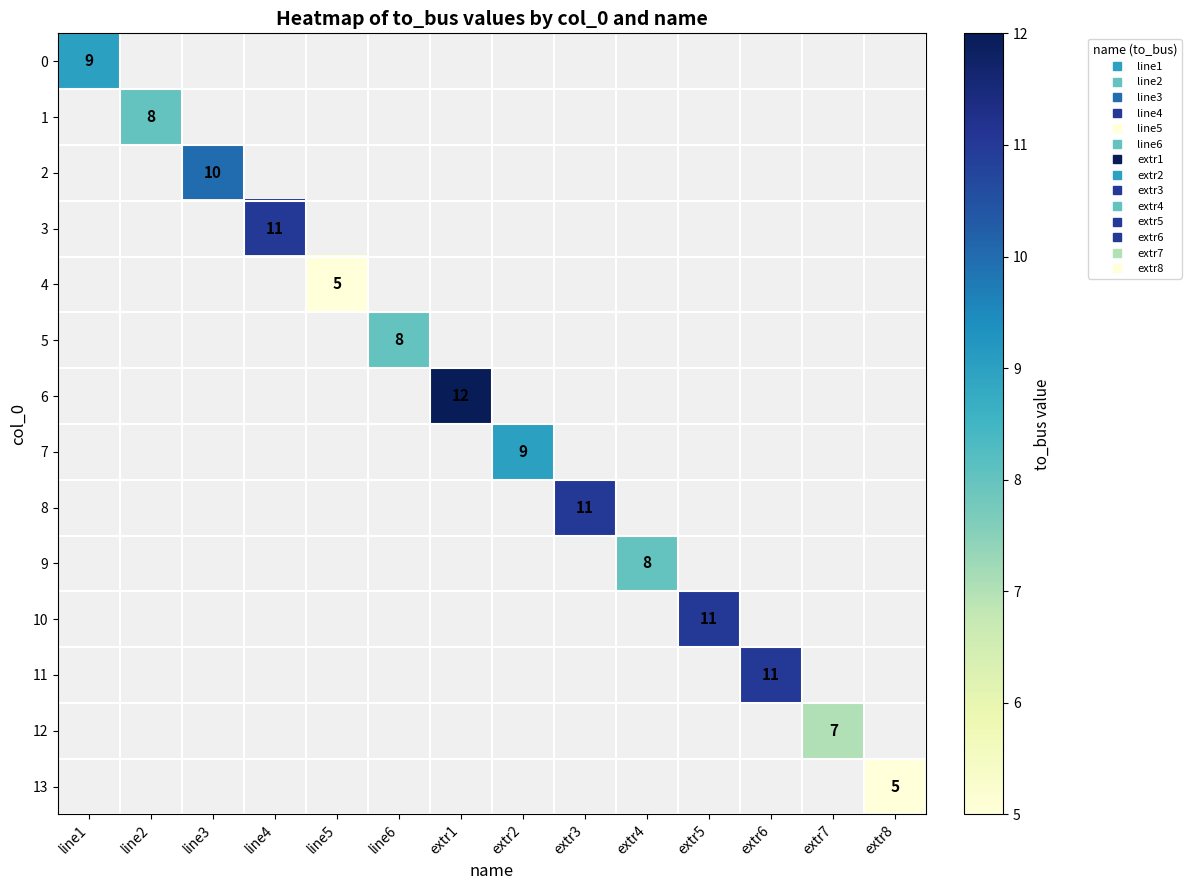

Between line2 and extr4, which is larger?

extr4